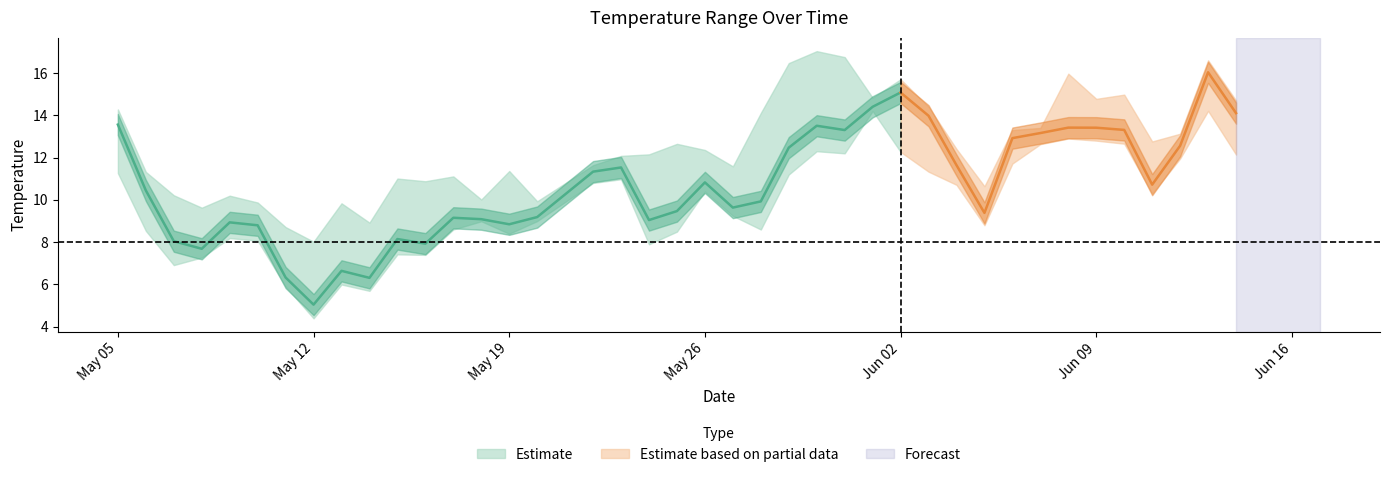

Reading right to left, extract all data points from this chart.

minimum: 12.1	14.2	12.0	10.3	12.7	12.8	12.9	12.6	11.7	8.8	10.7	11.3	12.3	14.2	12.2	12.3	11.2	8.6	9.2	10.4	8.5	7.9	11.0	10.8	9.0	8.4	9.0	8.6	7.4	7.4	5.7	6.0	4.4	5.9	8.1	8.2	7.3	6.9	8.5	11.3
maximum: 14.7	16.6	13.1	12.8	15.0	14.8	16.0	13.4	13.3	10.6	12.4	14.4	15.7	14.8	16.7	17.0	16.5	14.1	11.6	12.4	12.6	12.2	12.1	11.6	9.9	11.4	10.0	11.1	10.9	11.0	8.9	9.8	8.0	8.7	9.9	10.2	9.6	10.2	11.3	14.3
mean: 14.1	16.0	12.6	10.7	13.3	13.4	13.4	13.2	12.9	9.4	11.6	14.0	15.1	14.4	13.3	13.5	12.5	9.9	9.6	10.8	9.5	9.0	11.5	11.3	9.2	8.8	9.1	9.2	7.9	8.1	6.3	6.6	5.0	6.3	8.8	8.9	7.7	8.0	10.4	13.6